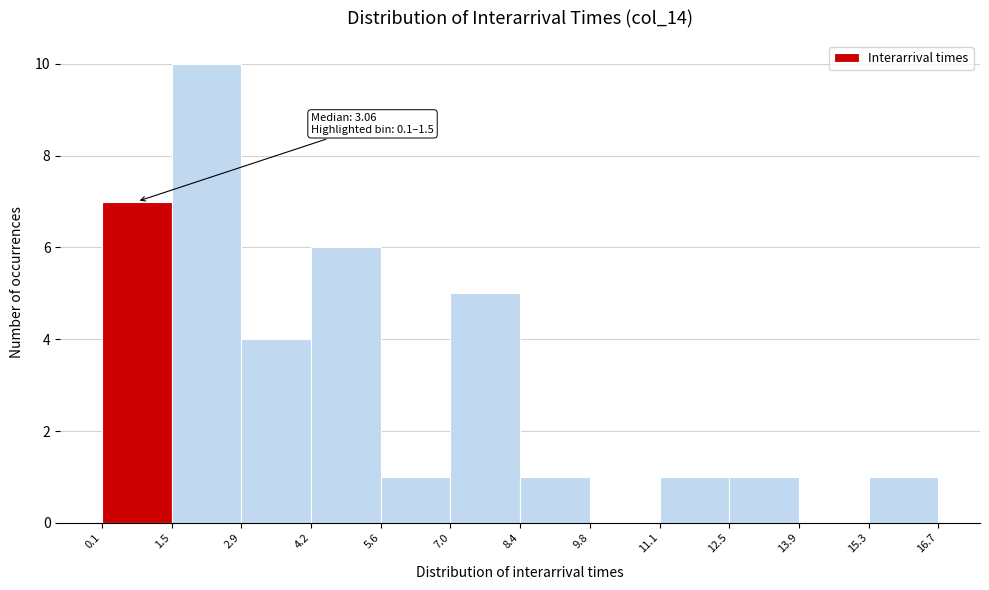

Over which range of the x-axis is the bar tallest?

1.5 to 2.9